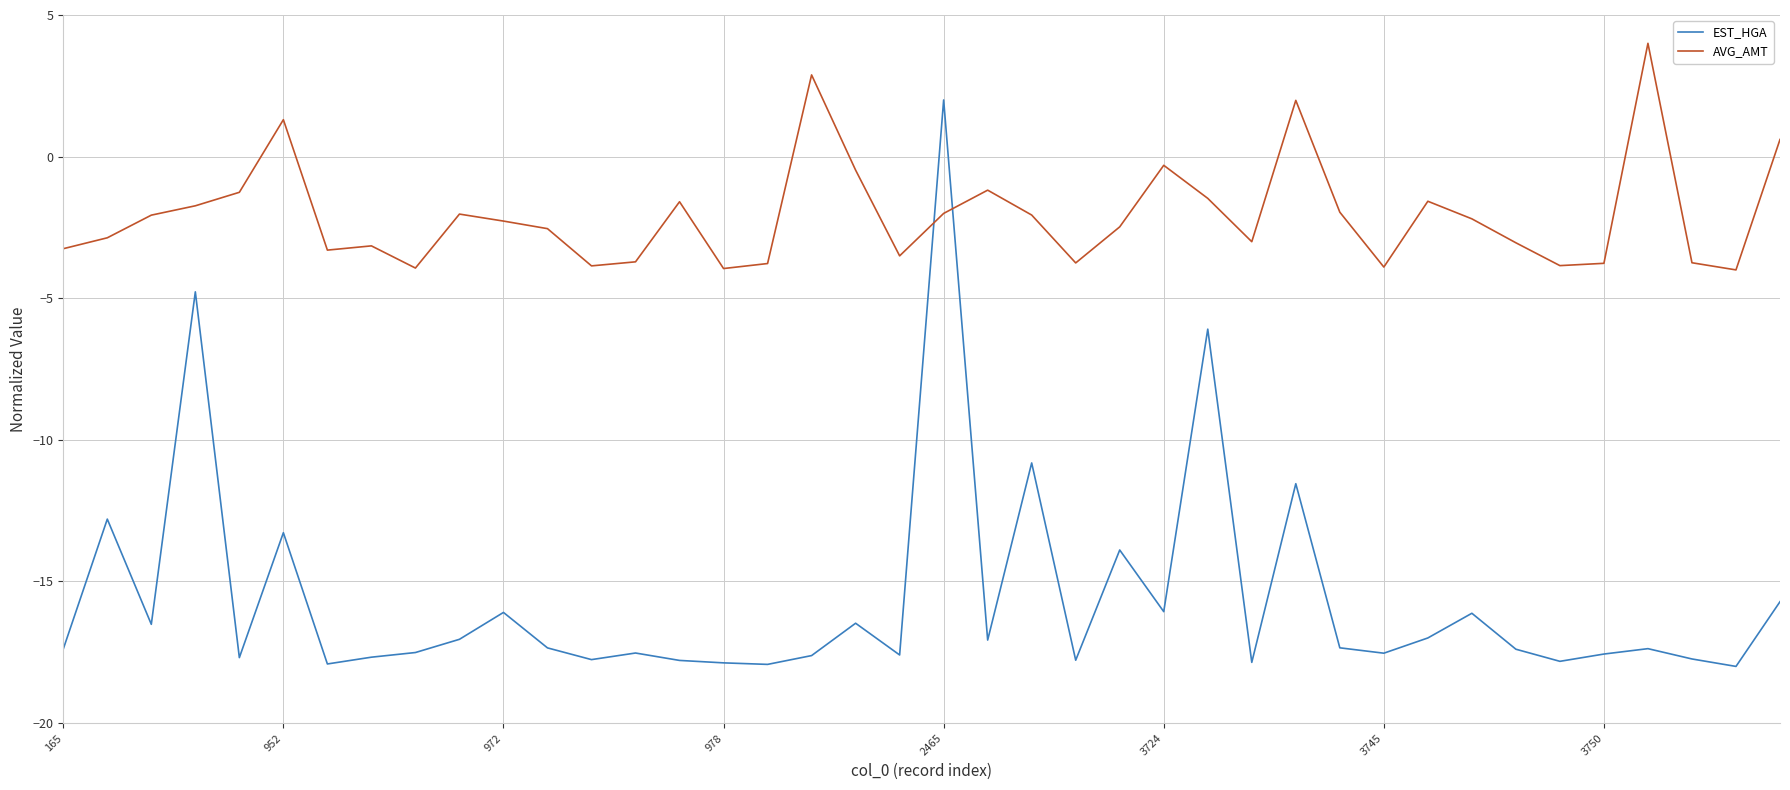

How many times do AVG_AMT and EST_HGA cross each other?

2